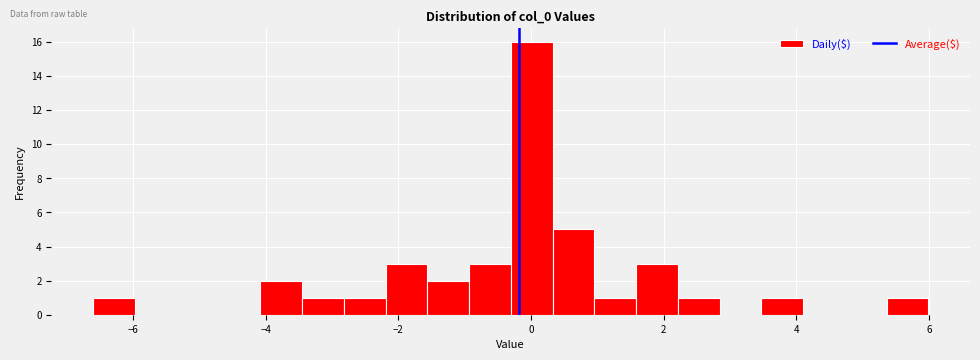

Around what value on the x-axis is the tallest bar? Give the approximate position of its centre, as read against the axis.

0.0